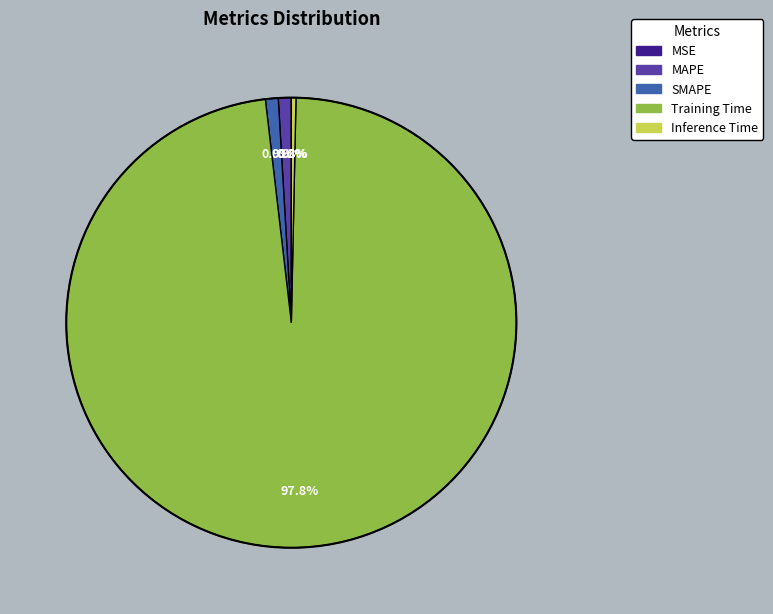

What percentage is NOT represented by Inference Time?

99.7%